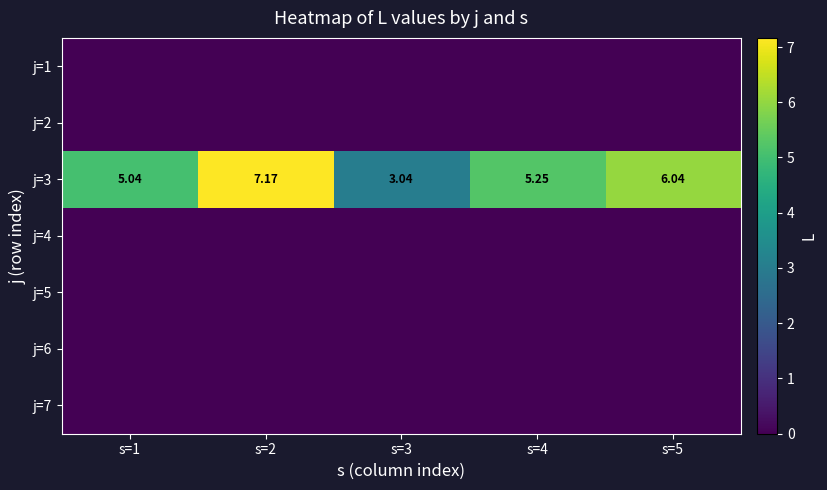

At which label does j=1 reach its minimum?

s=1